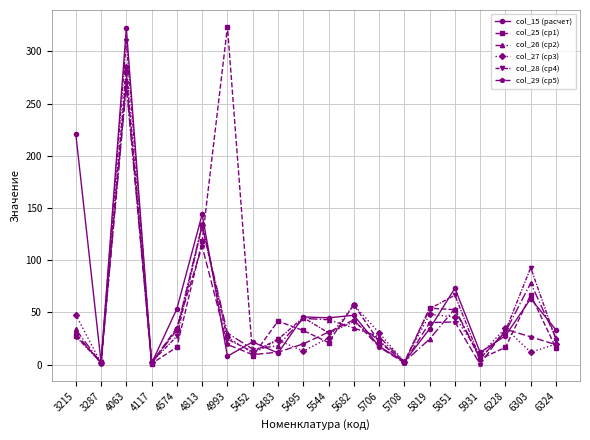

Is it true that col_28 (ср4) equals 54.7 at 4813?

False